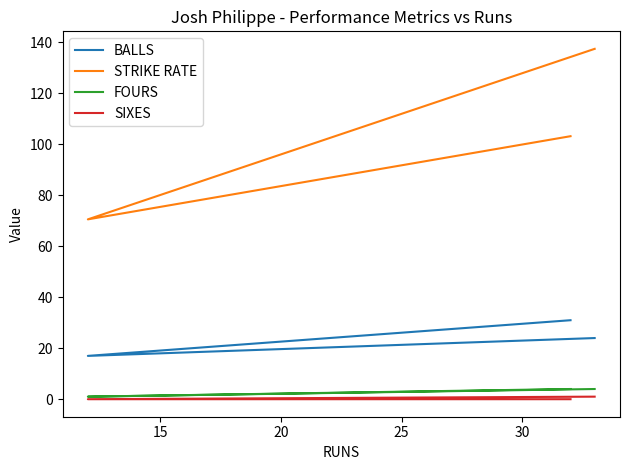

Does the chart have visible grid lines?

No